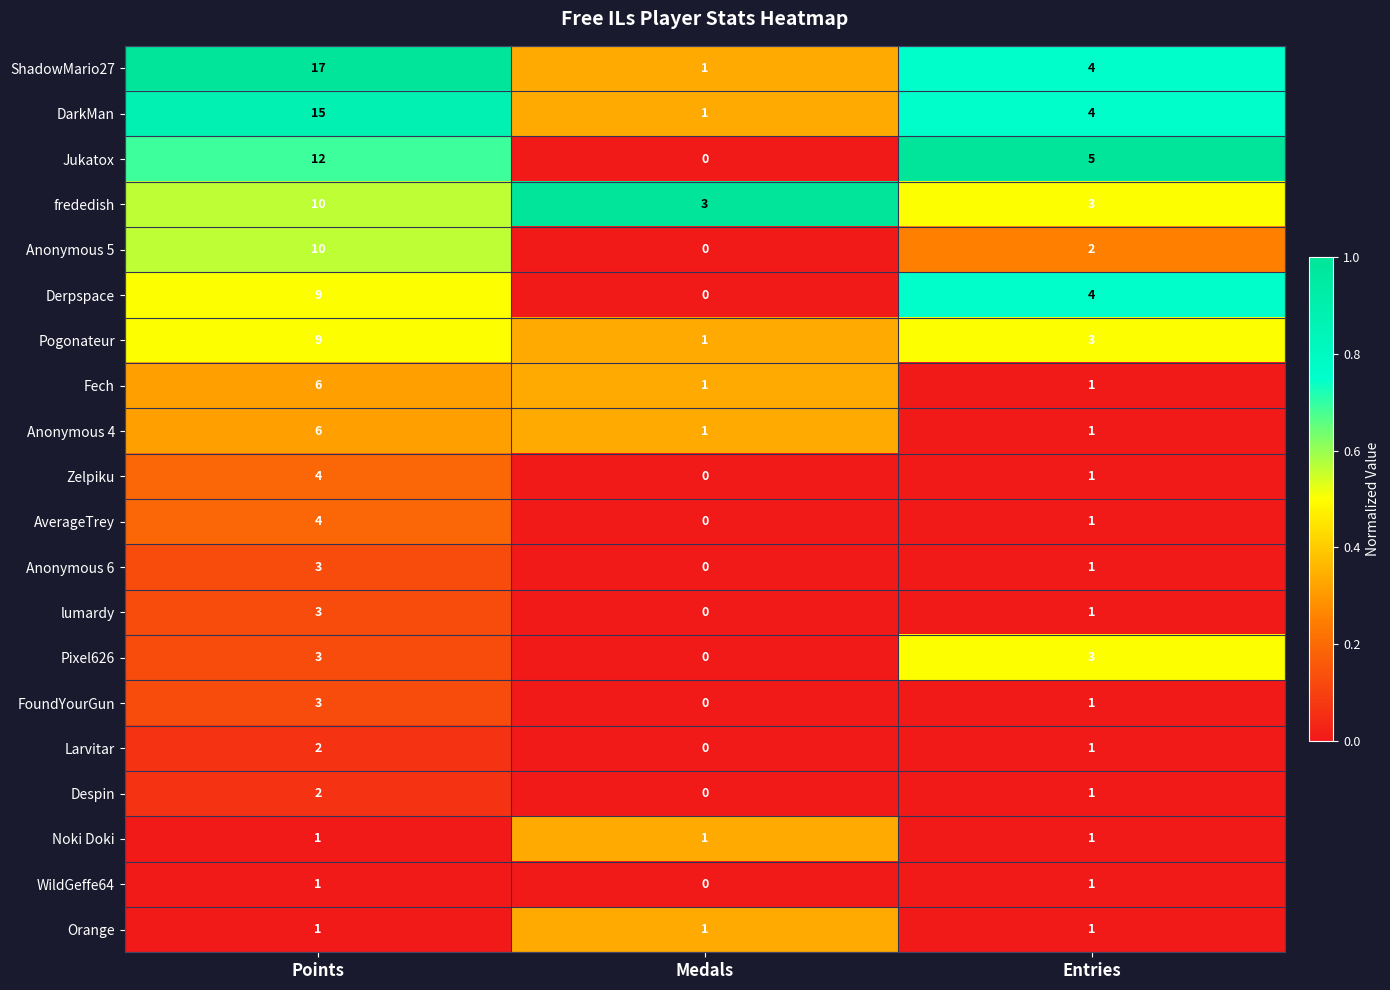

At which label does Pogonateur reach its minimum?

Medals